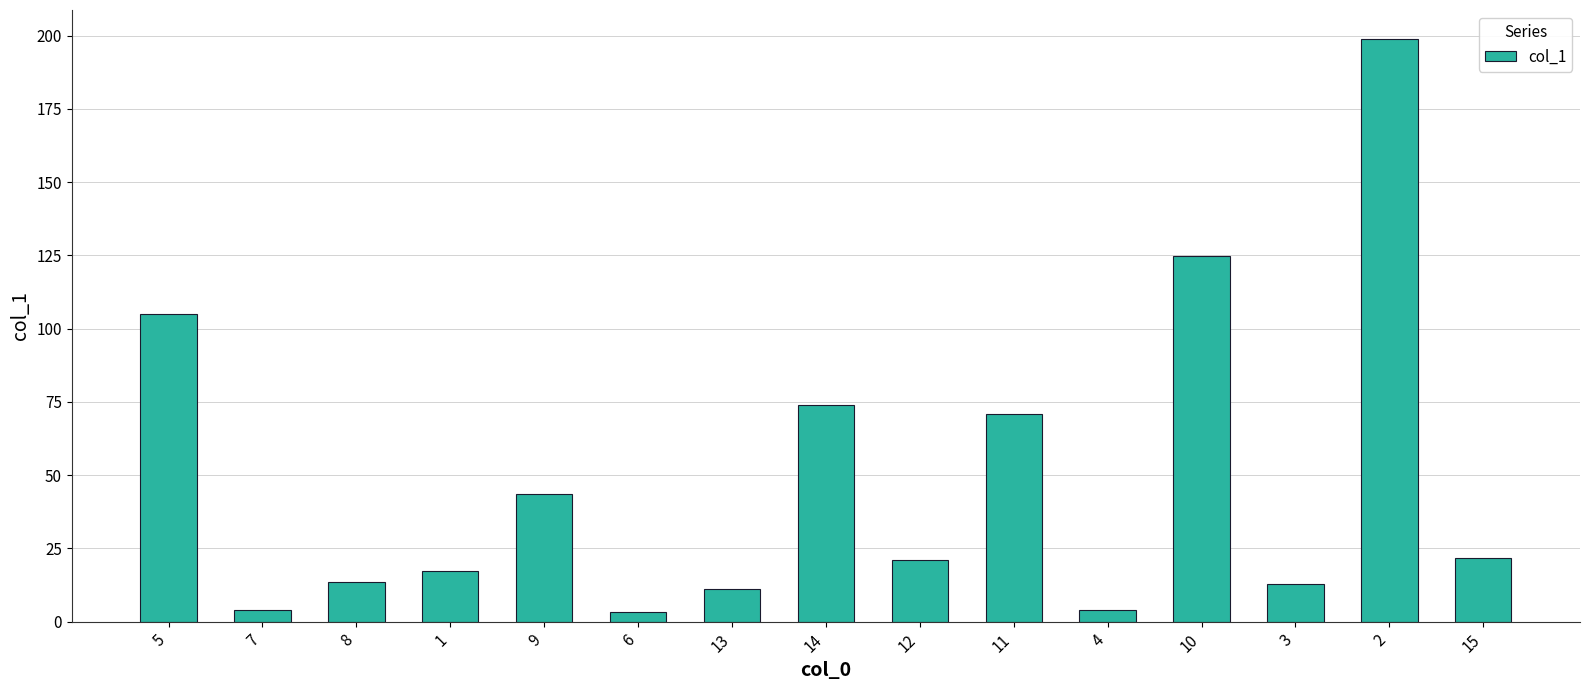

The value at 12 is 21.2. True or false?

True